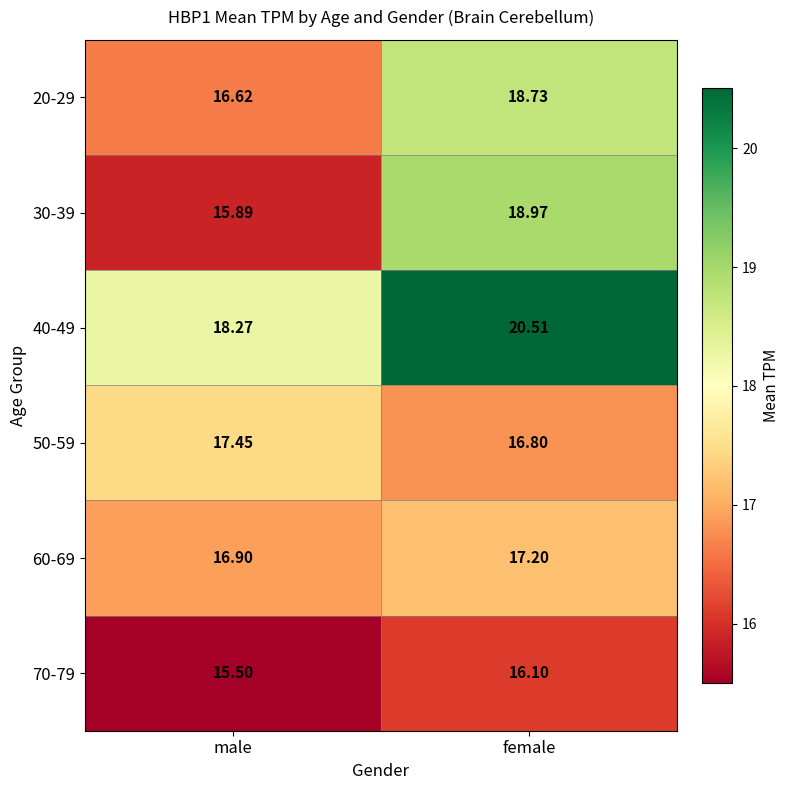

List the labels in order of 70-79 value, smallest first.

male, female